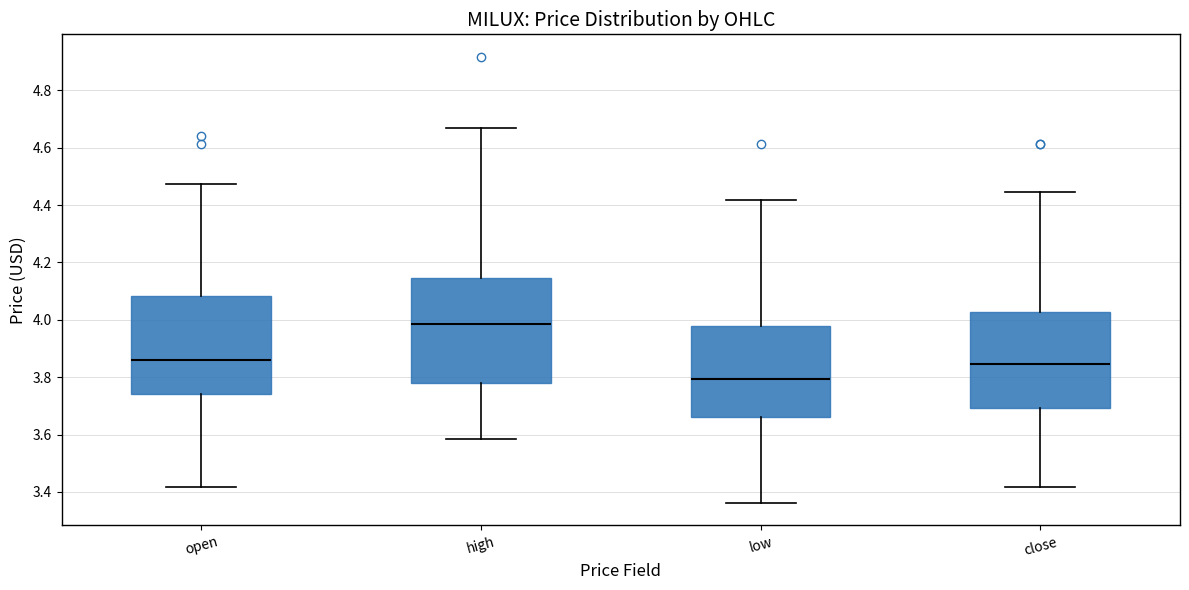

Which box has the lowest median line?

low